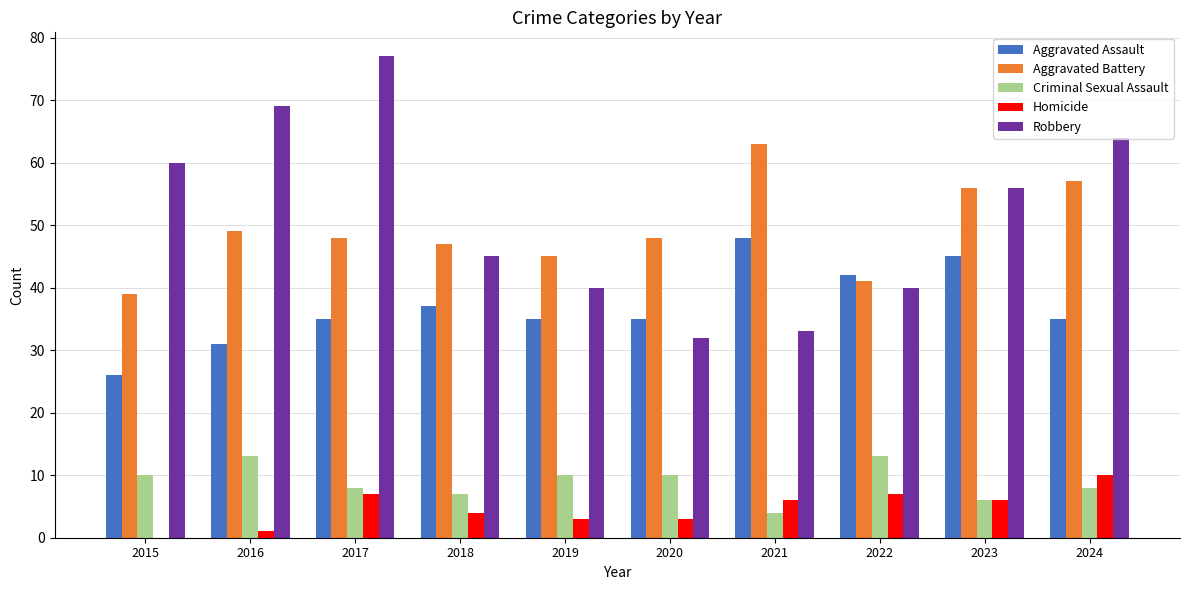

Count the number of data series in this chart.

5